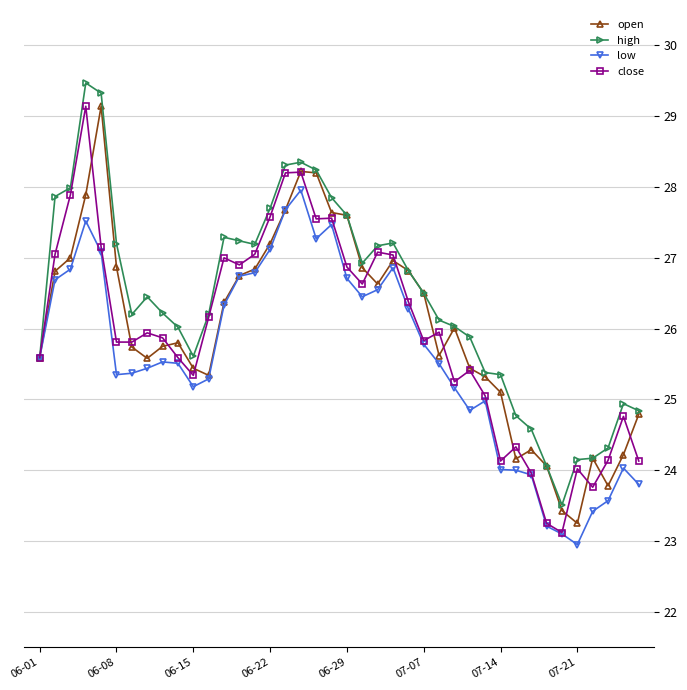

True or false: close has more than 2 interior local peaks.

True